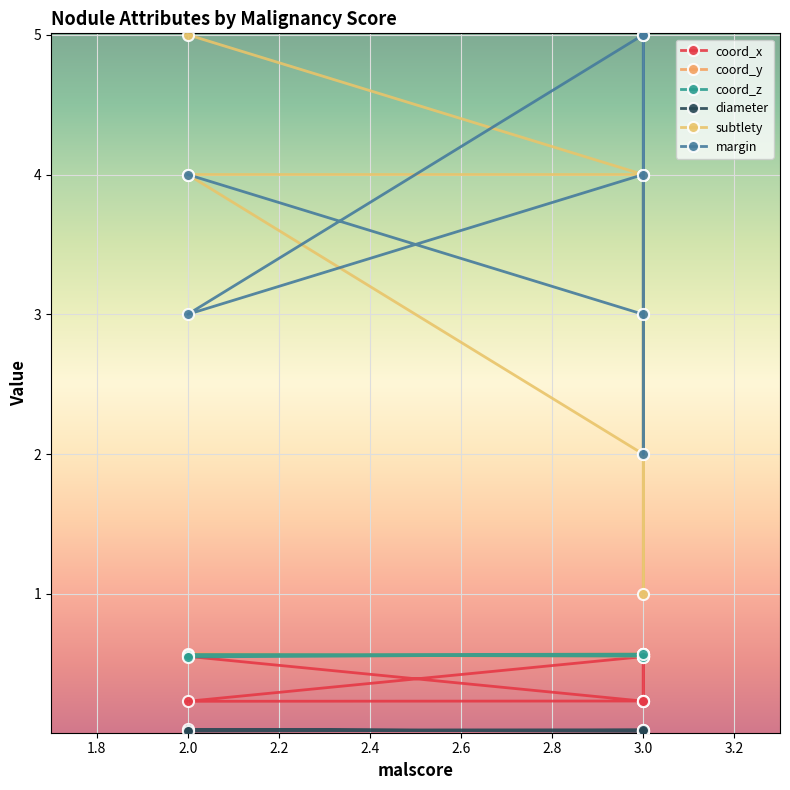

What is the label of the 3rd point from the right?

3